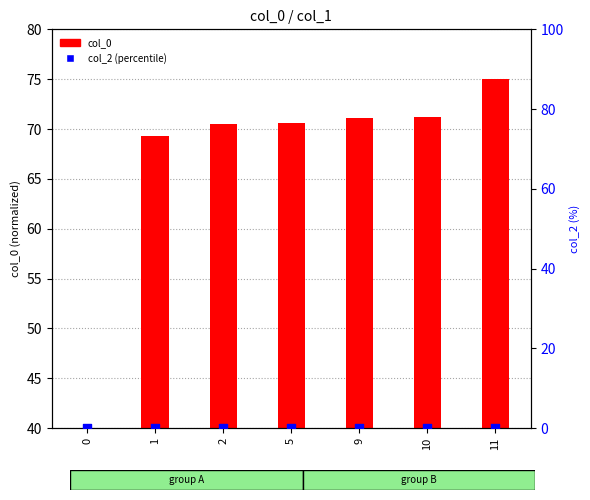

At how many categories does at least one series exceed 66?

6